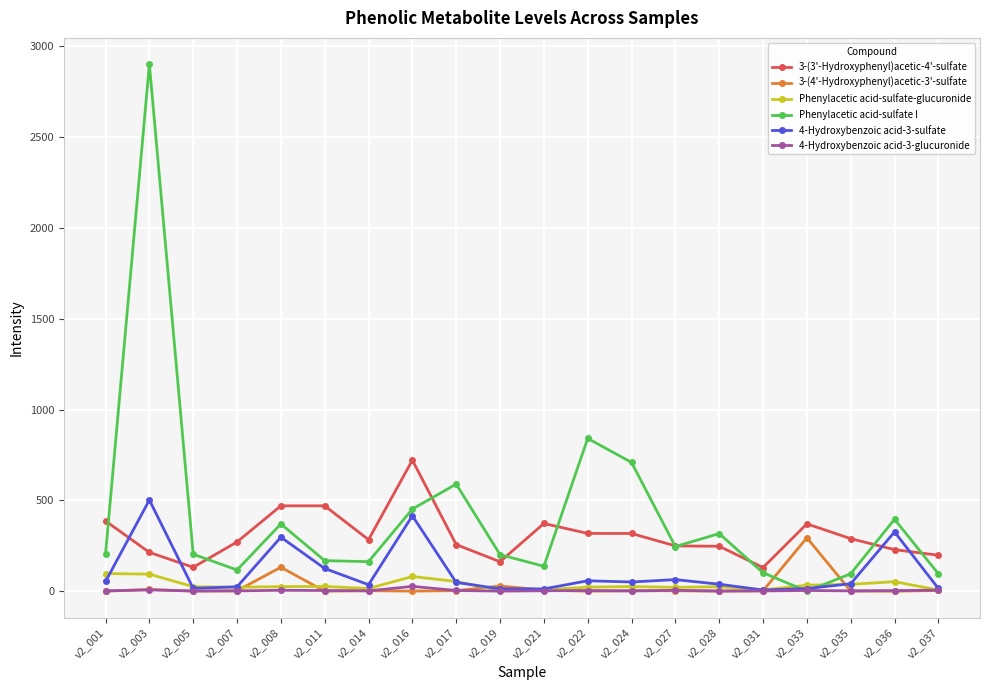

True or false: 3-(3'-Hydroxyphenyl)acetic-4'-sulfate has a value of 397.4 at v2_014.

False